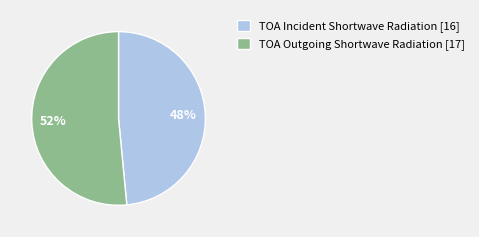

Is it true that TOA Outgoing Shortwave Radiation is 63% of the pie?

False